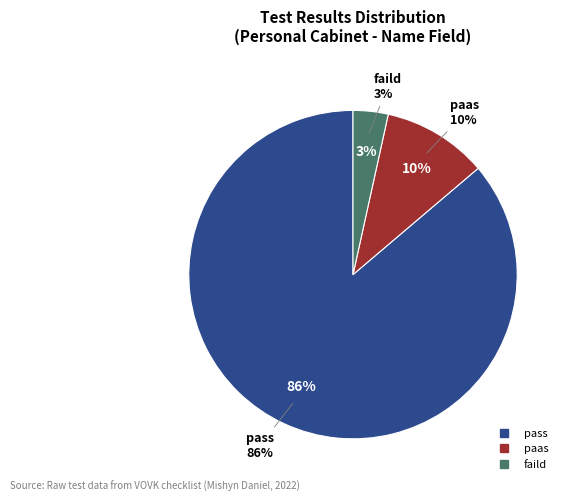

Do pass and paas together represent more than half of the pie?

Yes